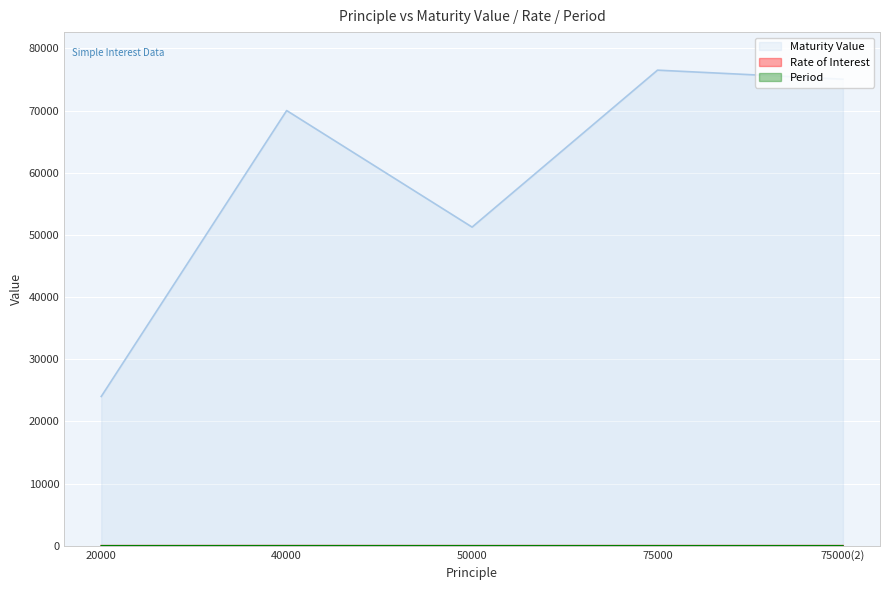

At which label is Maturity Value closest to 50250?

50000